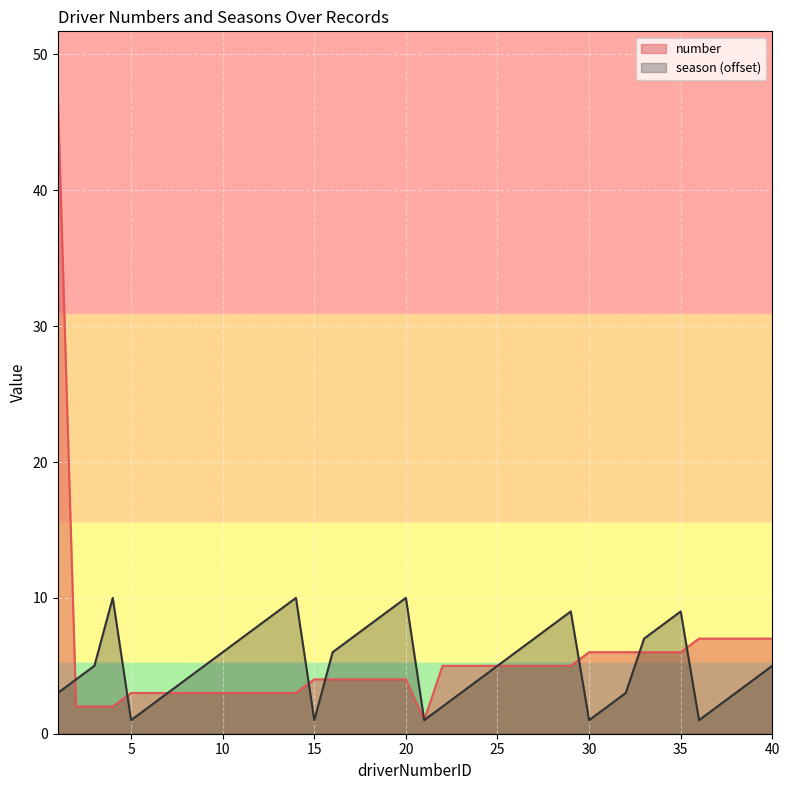

At how many categories does at least one series exceed 27?

1